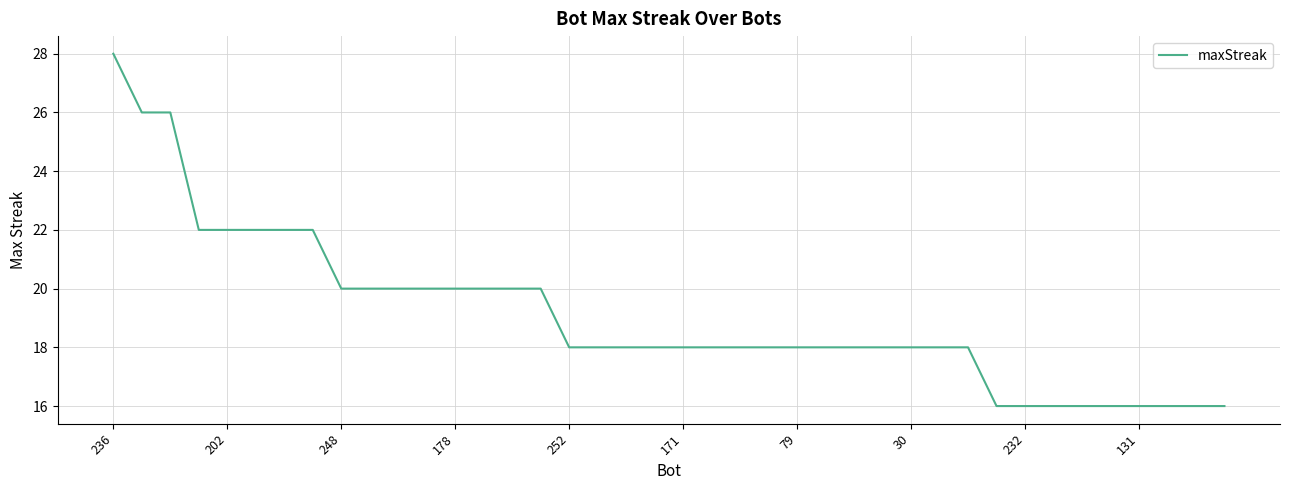

What is the difference between the maximum and minimum values?

12